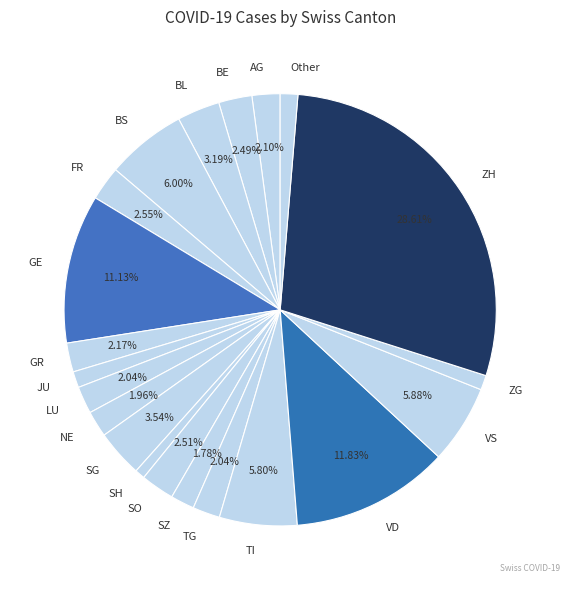

What percentage is the ZH slice, to the nearest percent?

29%